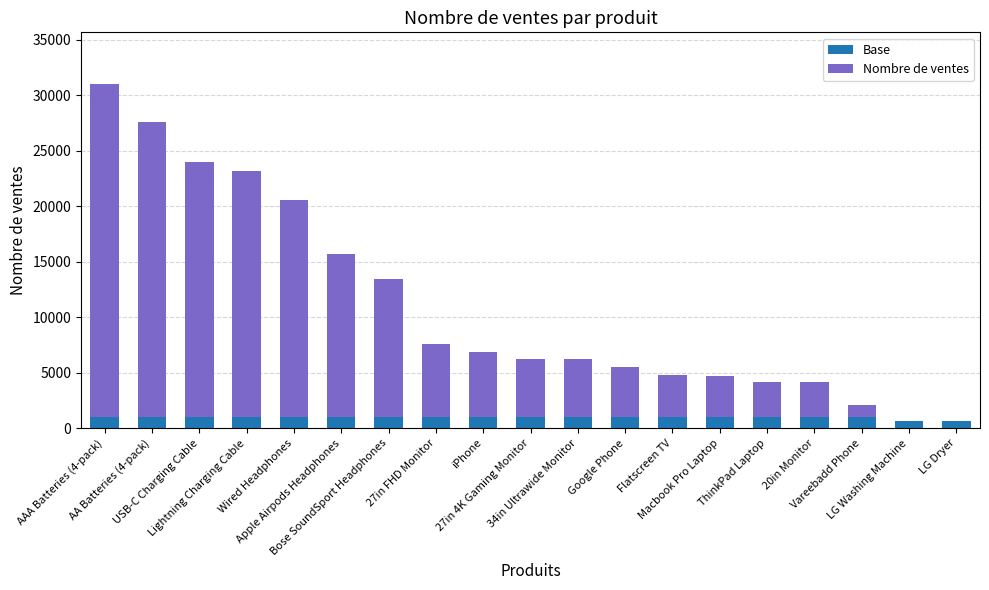

What is the sum of all Base values?

18312